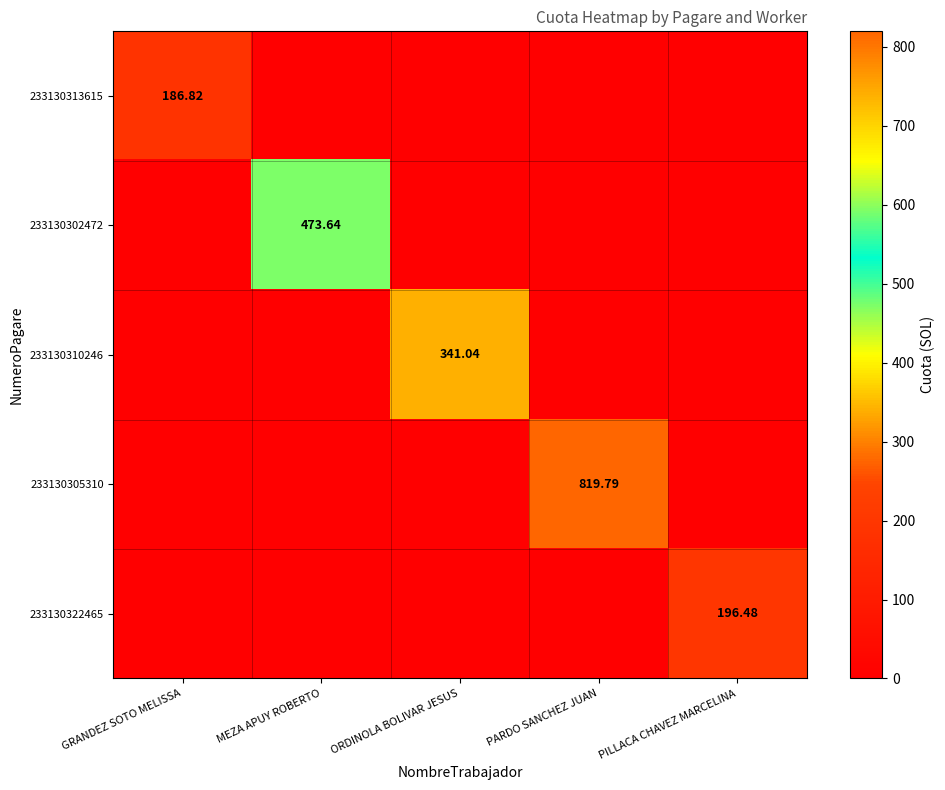

Which series has the widest spread of values?

233130305310